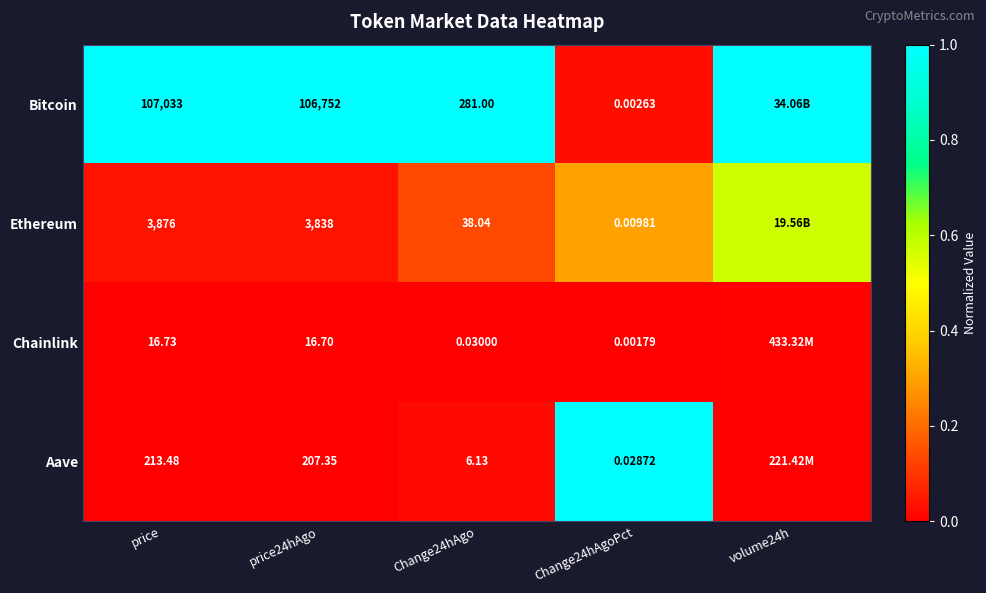

Rank the series at Change24hAgo from lowest to highest value.

Chainlink, Aave, Ethereum, Bitcoin